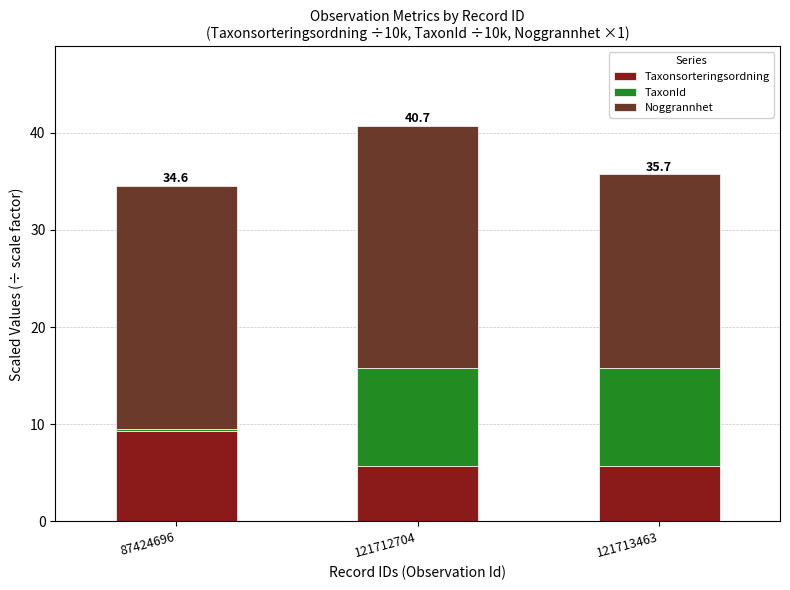

Does the chart contain any negative values?

No